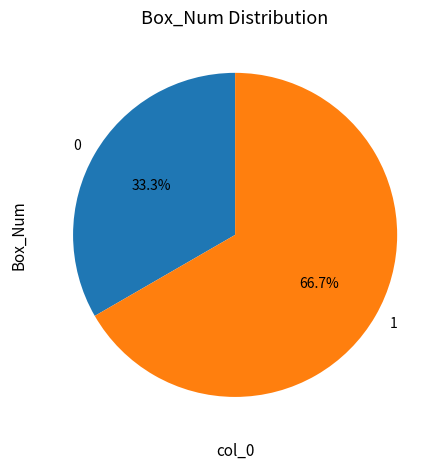

What is the largest slice in the pie chart?

1